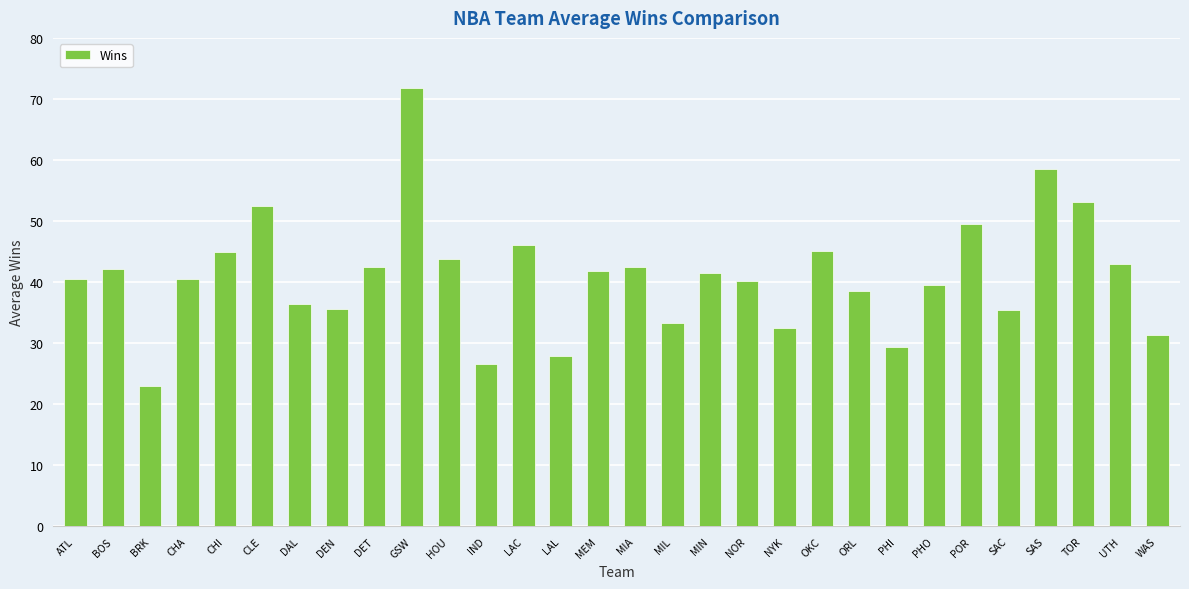

The chart shows a value of 26.6 at IND. True or false?

True